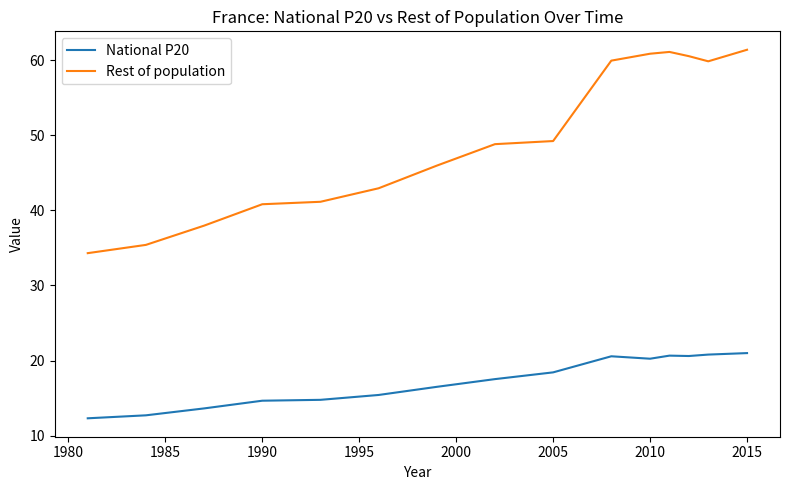

What is the sum of all National P20 values?

260.0